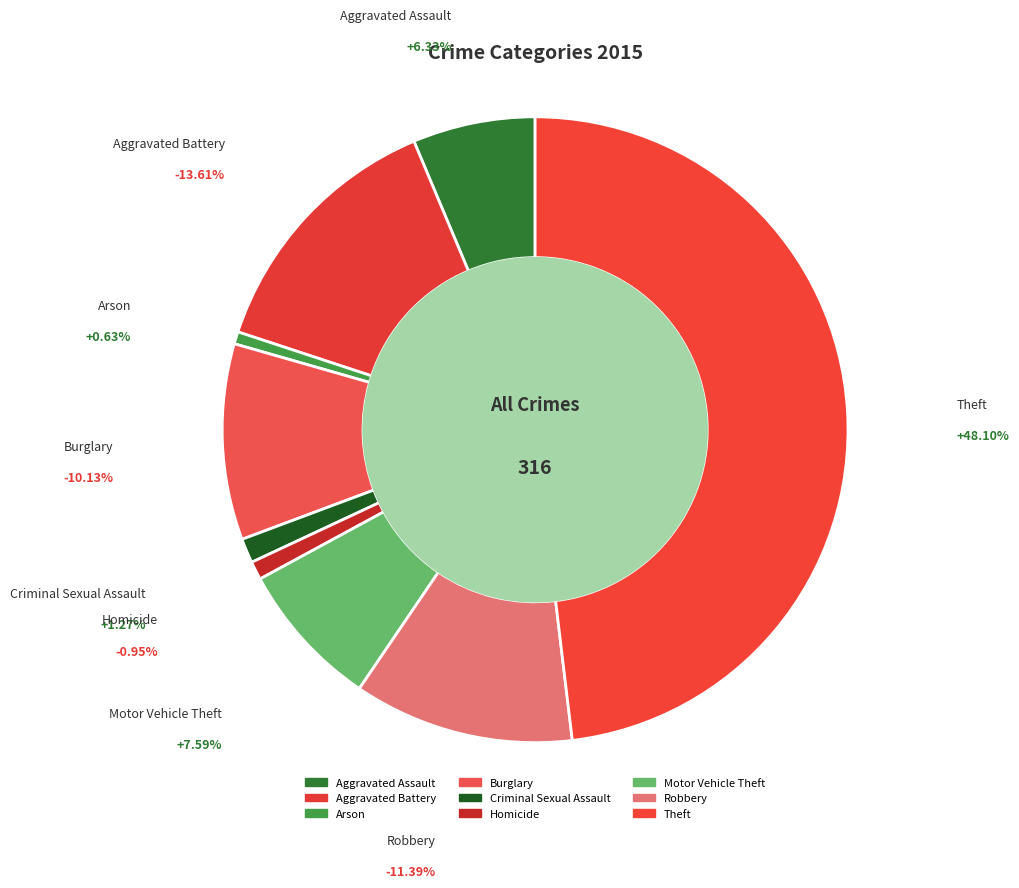

How many segments does this pie chart have?

9